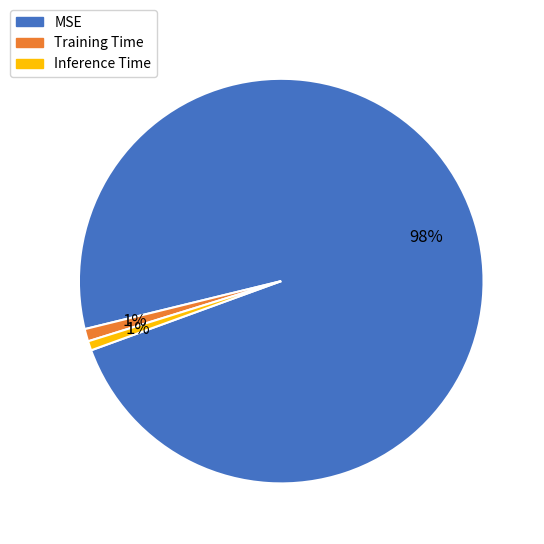

To the nearest percent, what portion does MSE represent?

98%